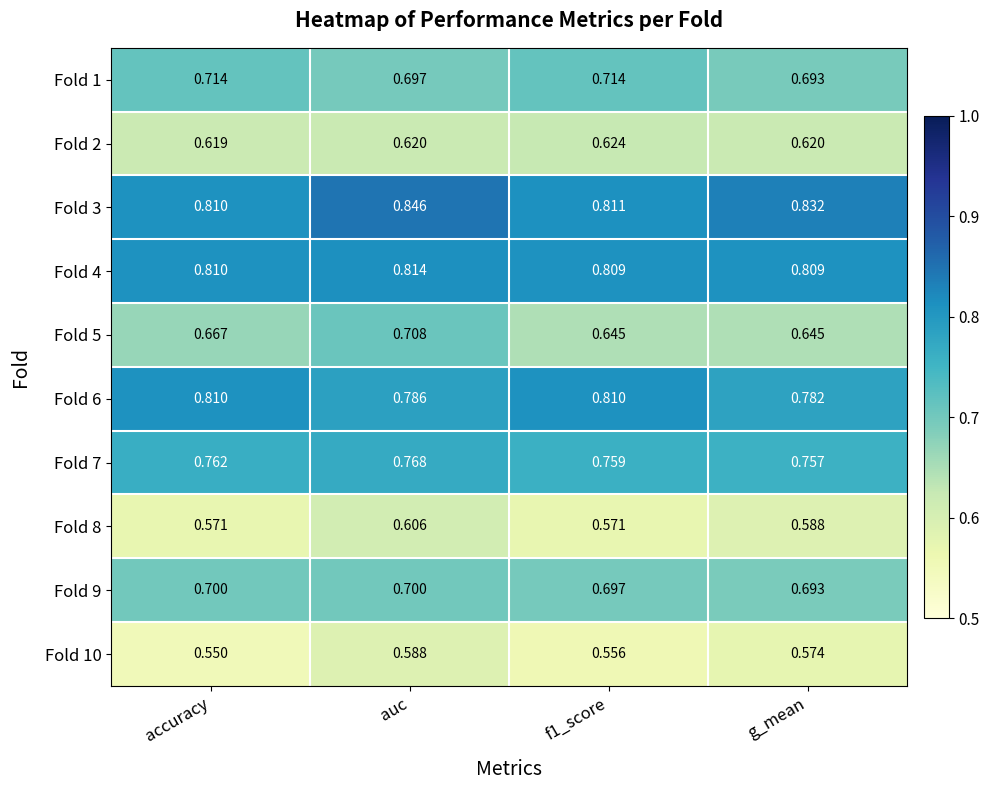

At which label is Fold 3 closest to 0?

accuracy